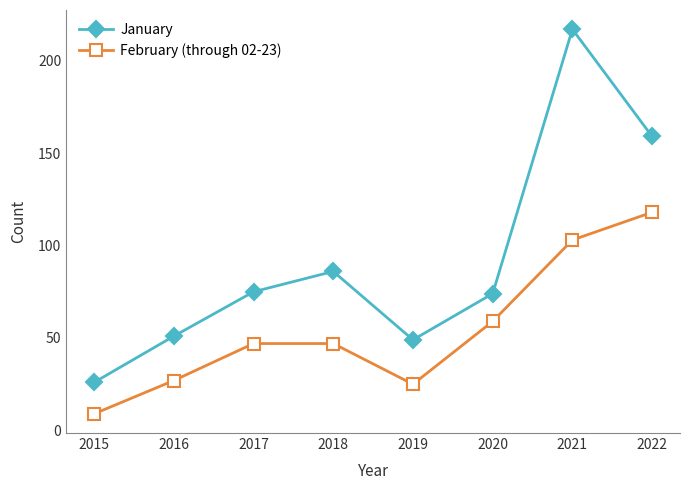

How many interior local valleys does the February (through 02-23) series have?

1